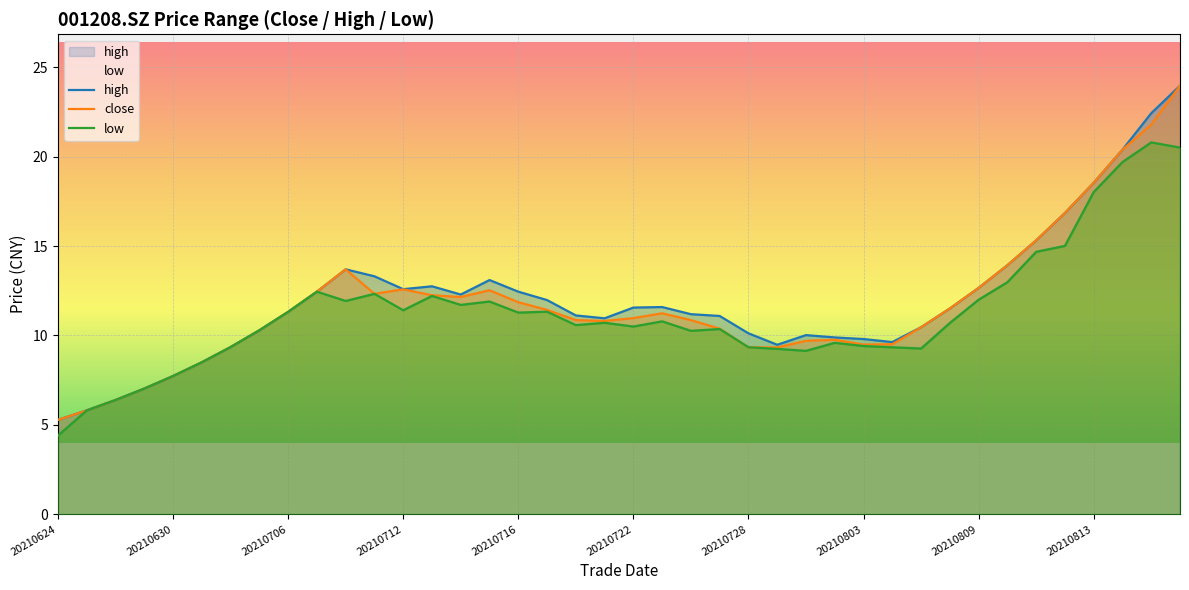

What is the minimum value for close?

5.3